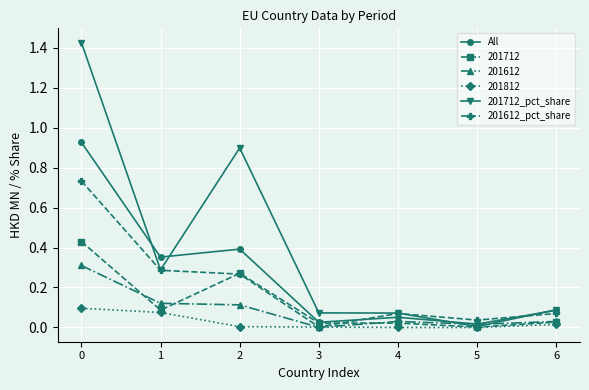

Which series has the widest spread of values?

201712_pct_share